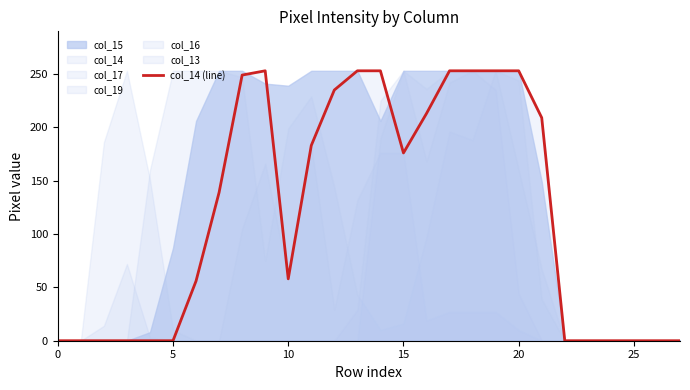

What is the label of the 19th point from the left?

18